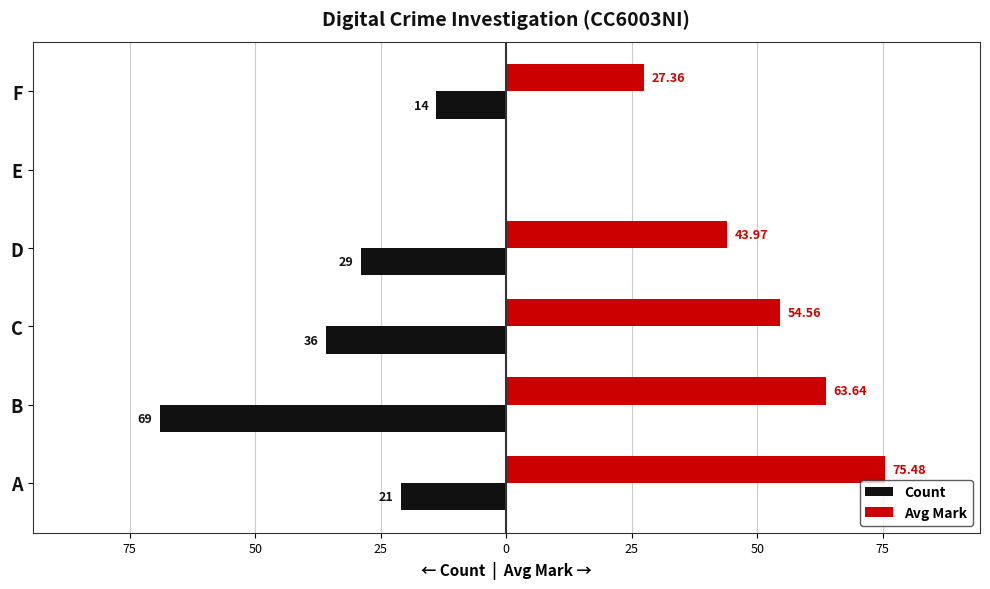

At how many categories does at least one series exceed 0?

5